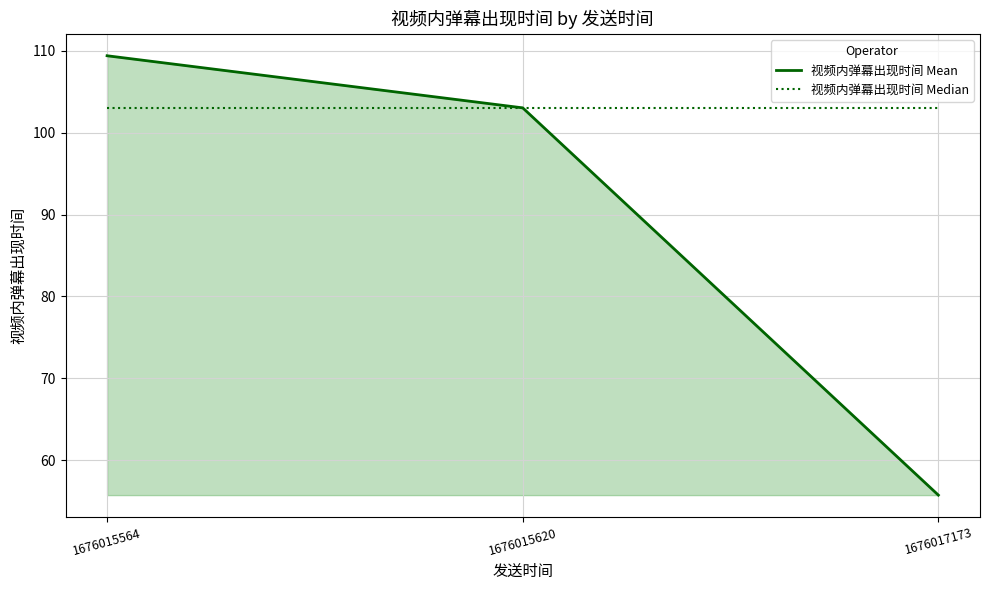

Which series changed the most between 1676015564 and 1676017173?

视频内弹幕出现时间 Mean